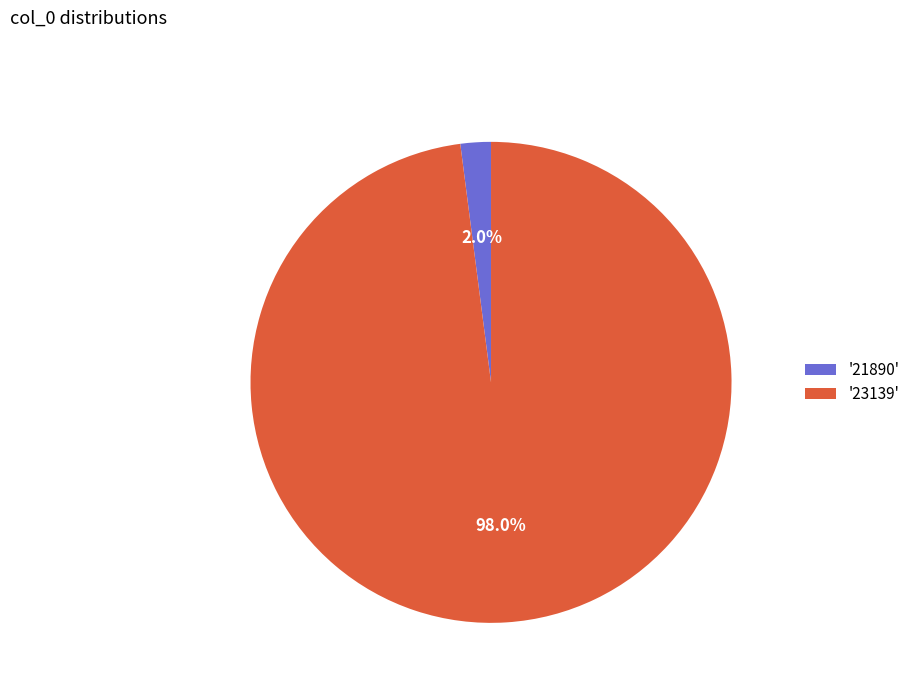

Combined, do '23139' and '21890' account for over 50%?

Yes